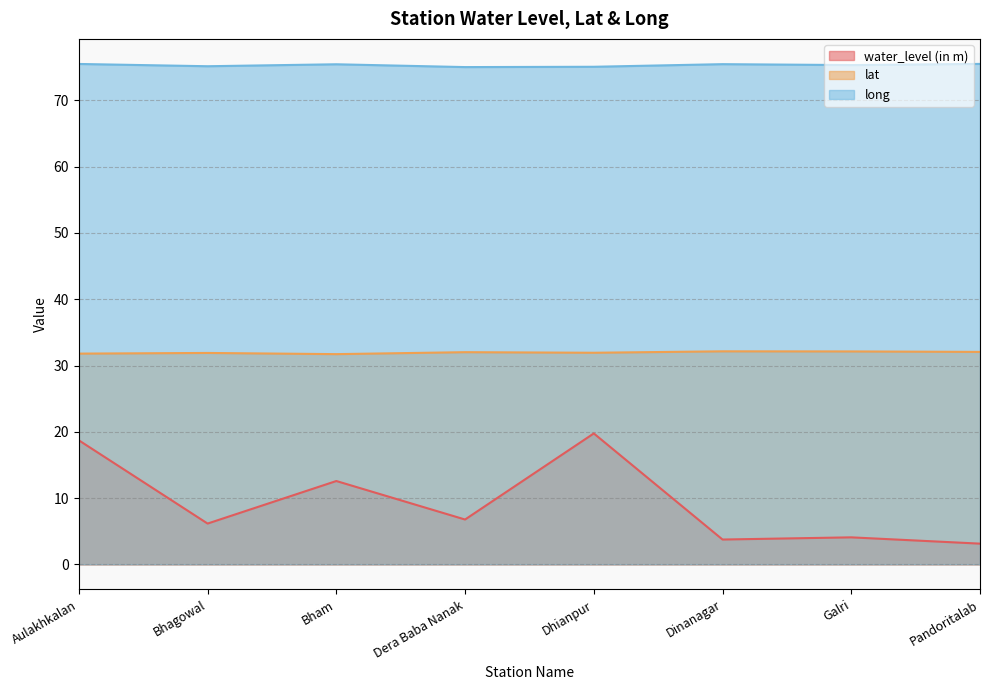

What is the spread (max minus min) of values at Galri?

71.3